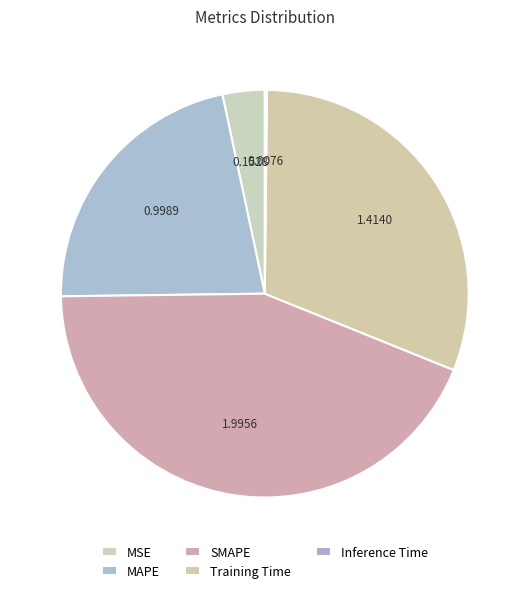

The MSE slice represents 3% of the pie. True or false?

True